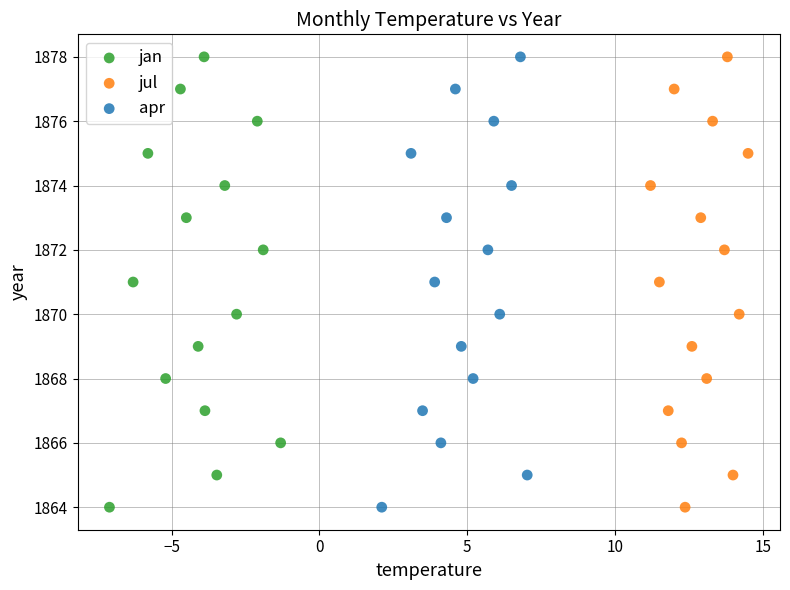

What are all the series names shown in the legend?

jan, jul, apr